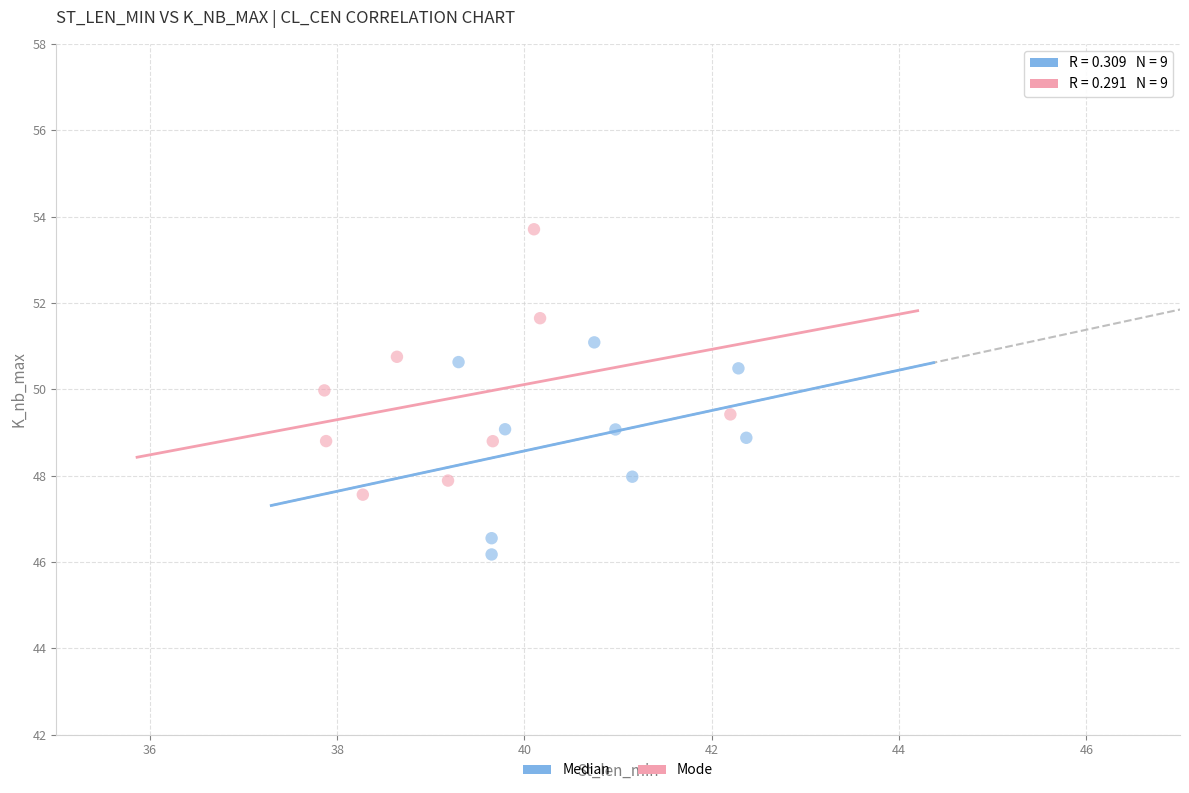

Which series reaches the minimum Y coordinate?

Median